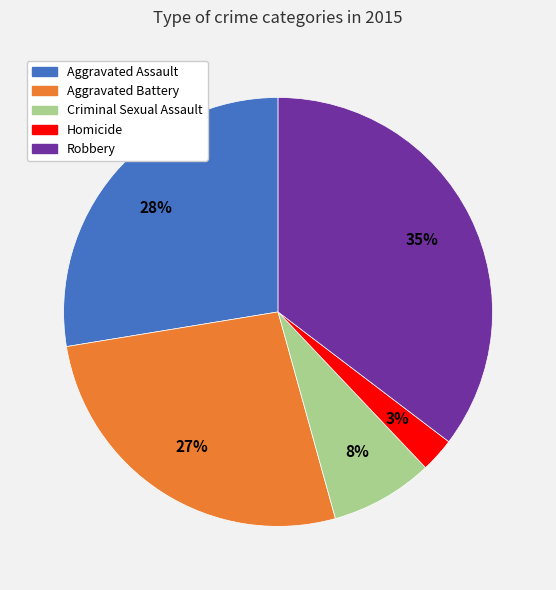

Combined, do Aggravated Assault and Robbery account for over 50%?

Yes